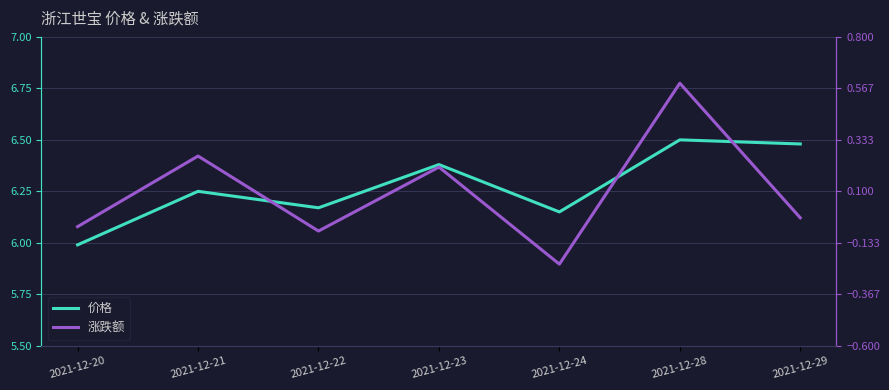

Is it true that 价格 equals 3.6 at 2021-12-23?

False